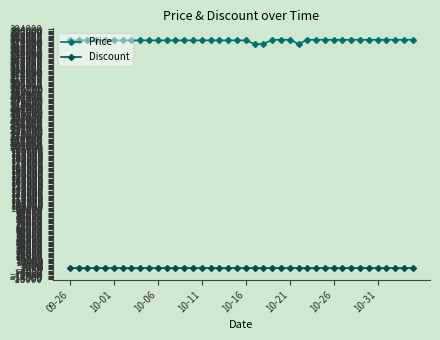

How many series are shown in this chart?

2